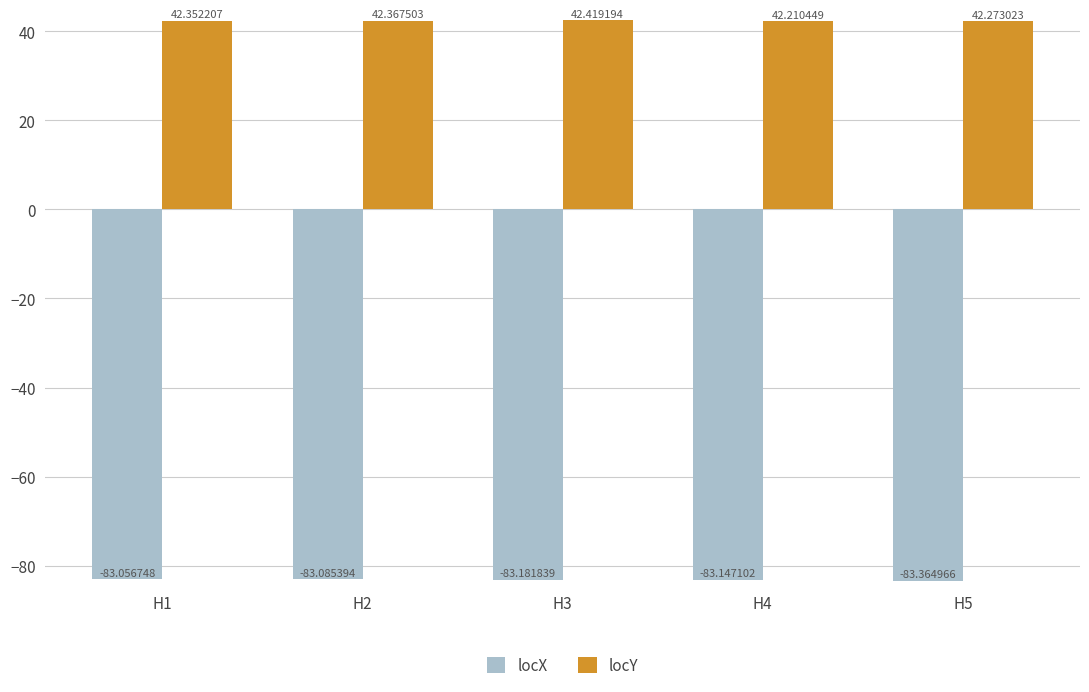

How many categories are shown in the chart?

5